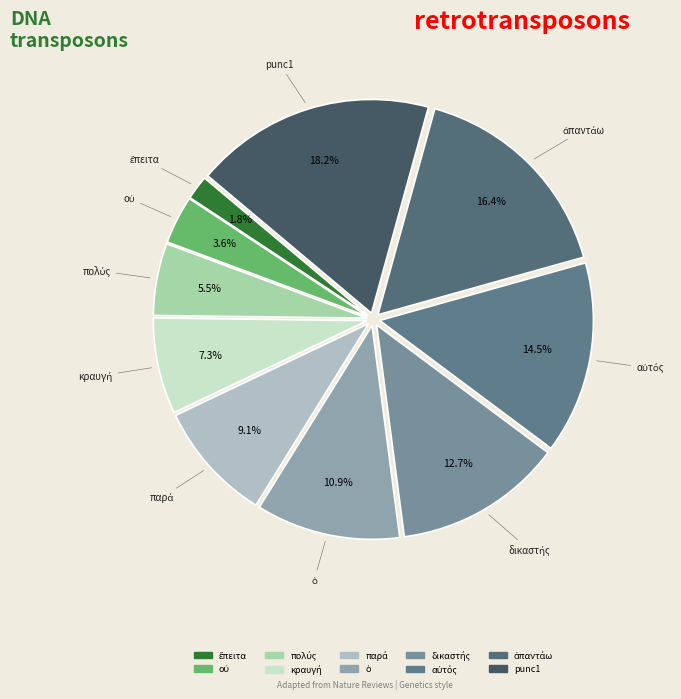

Which category has the biggest portion of the pie?

punc1